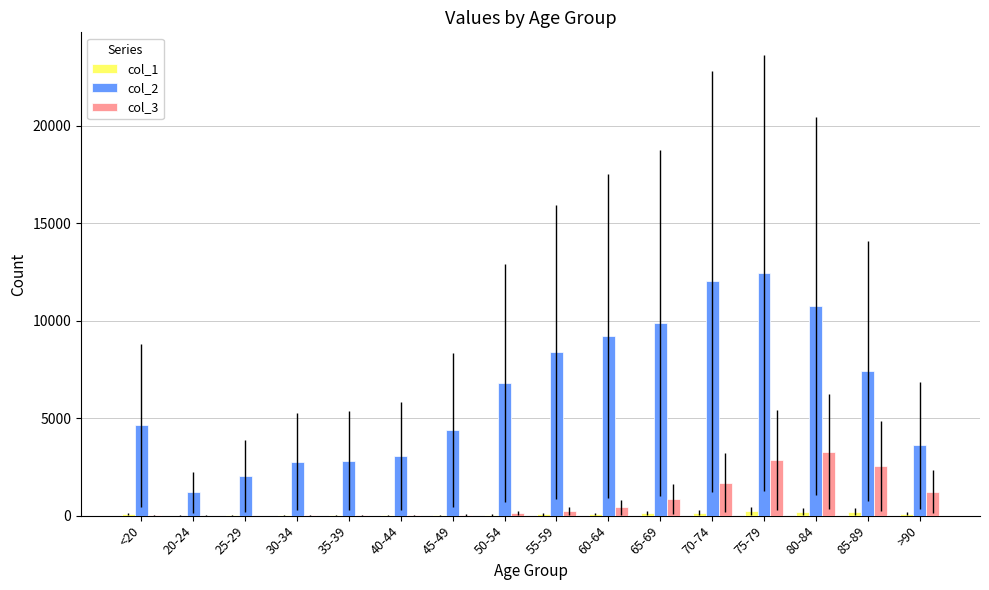

The value of col_2 at >90 is 5839. True or false?

False